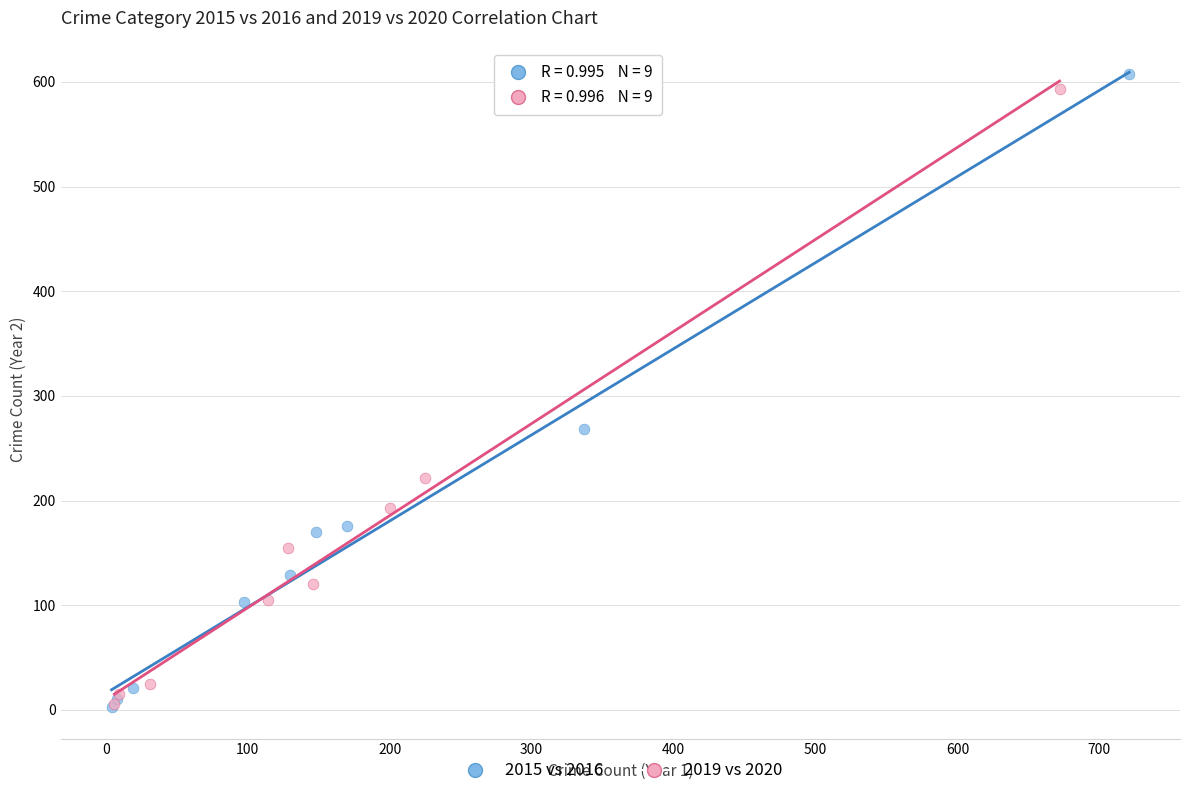

Which series has the largest Y range (max minus min)?

2015 vs 2016